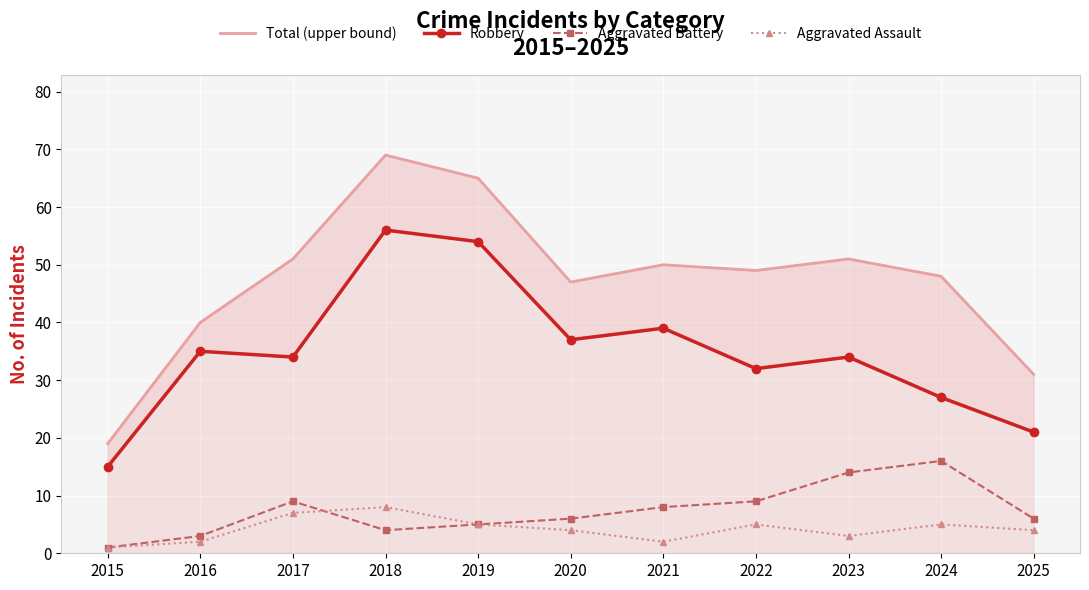

What is the difference between the Aggravated Battery values at 2024 and 2019?

11